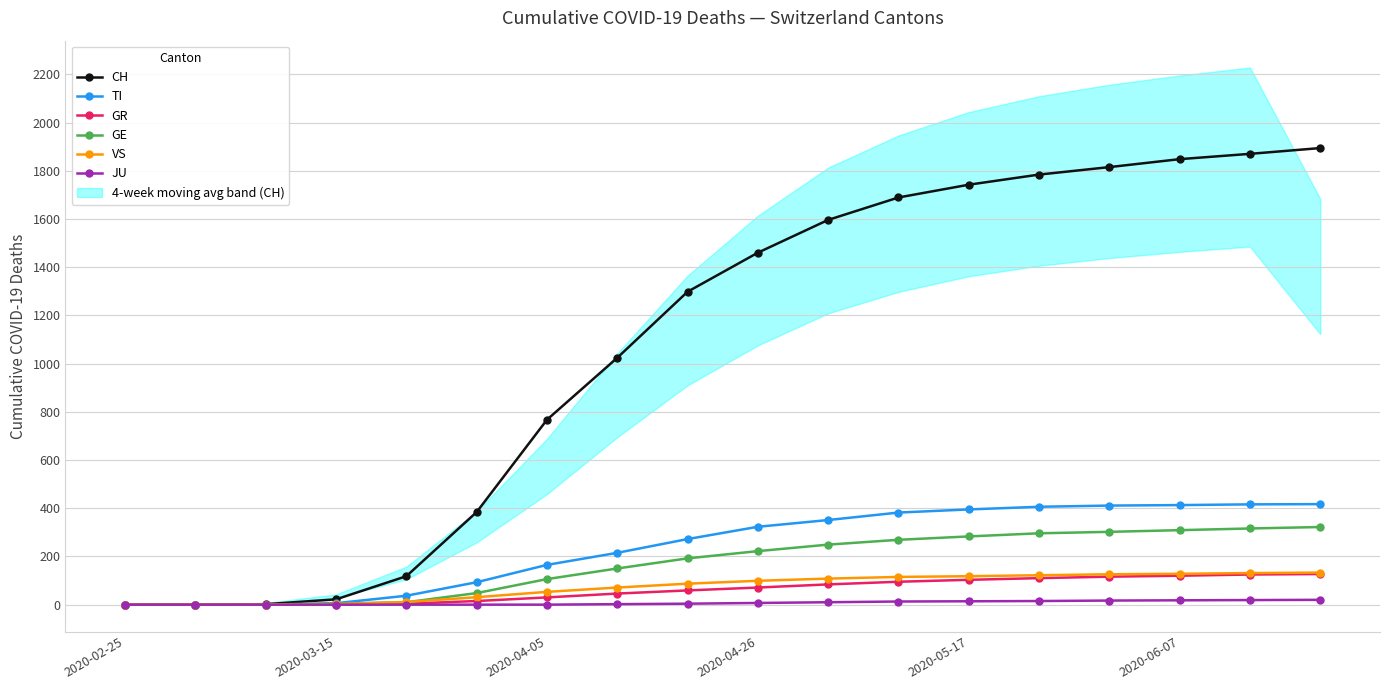

Which series has the widest spread of values?

CH